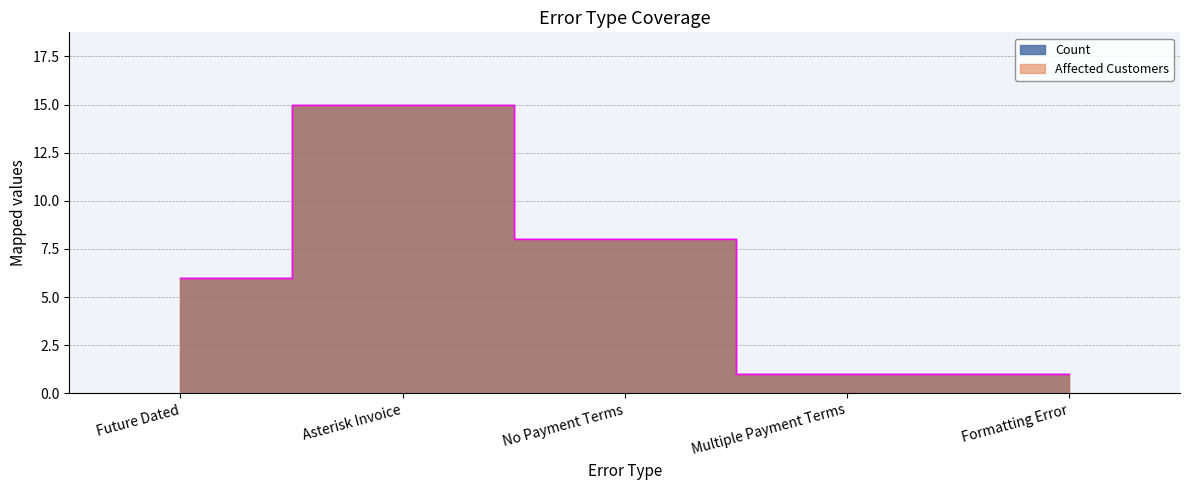

Between Asterisk Invoice and Future Dated, which is larger?

Asterisk Invoice